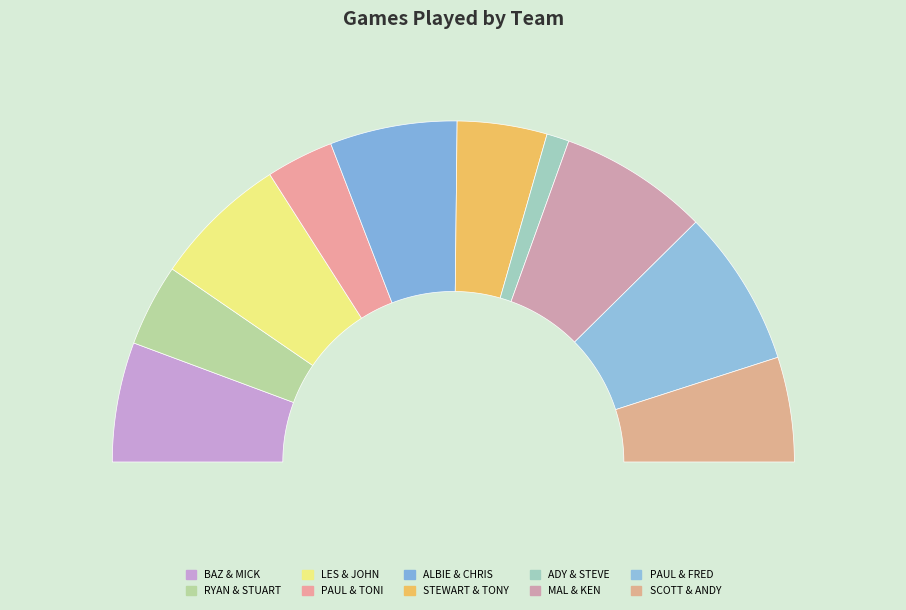

Rank the categories by value from lowest to highest.

ADY & STEVE, PAUL & TONI, RYAN & STUART, STEWART & TONY, SCOTT & ANDY, BAZ & MICK, ALBIE & CHRIS, LES & JOHN, MAL & KEN, PAUL & FRED